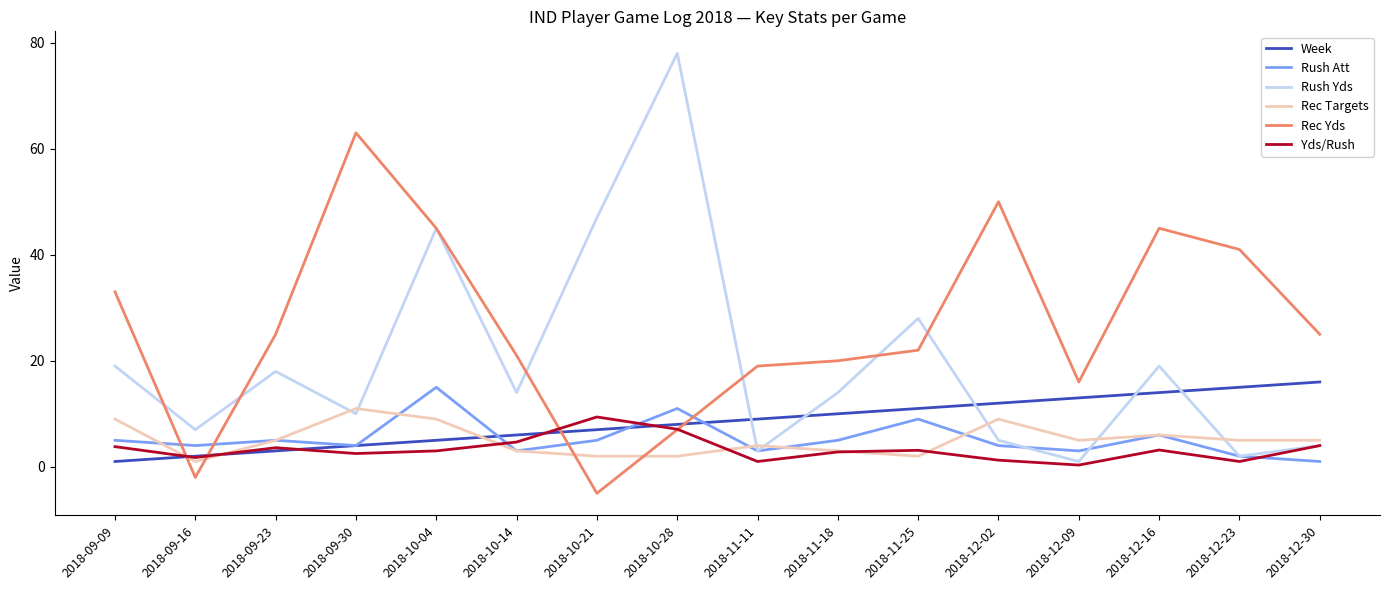

After their last crossing, which series has the higher values: Yds/Rush or Week?

Week